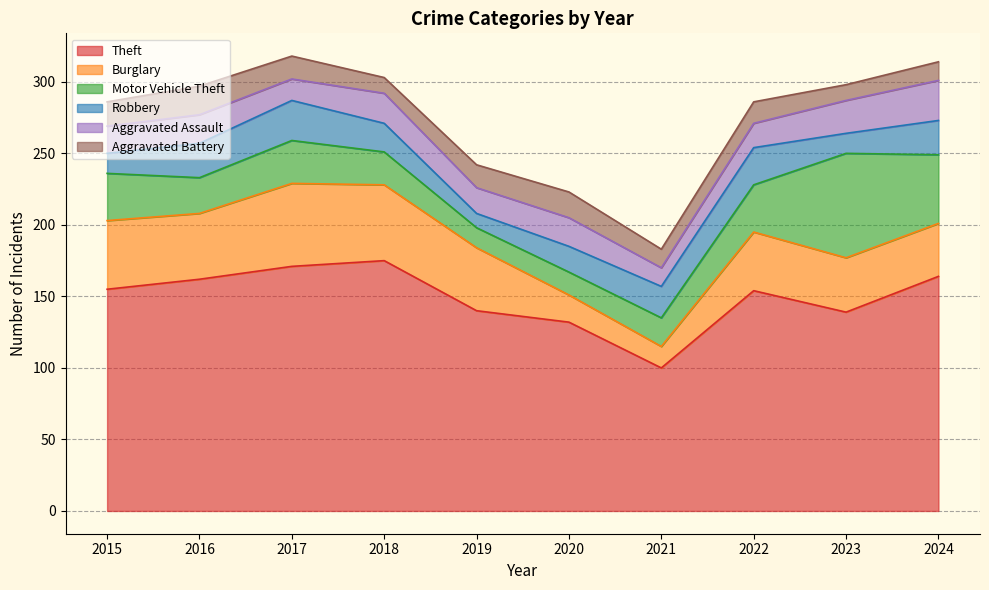

Reading left to right, list all the values displayed in this chart.

Theft: 2015=155	2016=162	2017=171	2018=175	2019=140	2020=132	2021=100	2022=154	2023=139	2024=164
Burglary: 2015=48	2016=46	2017=58	2018=53	2019=44	2020=19	2021=15	2022=41	2023=38	2024=37
Motor Vehicle Theft: 2015=33	2016=25	2017=30	2018=23	2019=14	2020=16	2021=20	2022=33	2023=73	2024=48
Robbery: 2015=14	2016=24	2017=28	2018=20	2019=10	2020=18	2021=22	2022=26	2023=14	2024=24
Aggravated Assault: 2015=19	2016=20	2017=15	2018=21	2019=18	2020=20	2021=13	2022=17	2023=23	2024=28
Aggravated Battery: 2015=17	2016=20	2017=16	2018=11	2019=16	2020=18	2021=13	2022=15	2023=11	2024=13